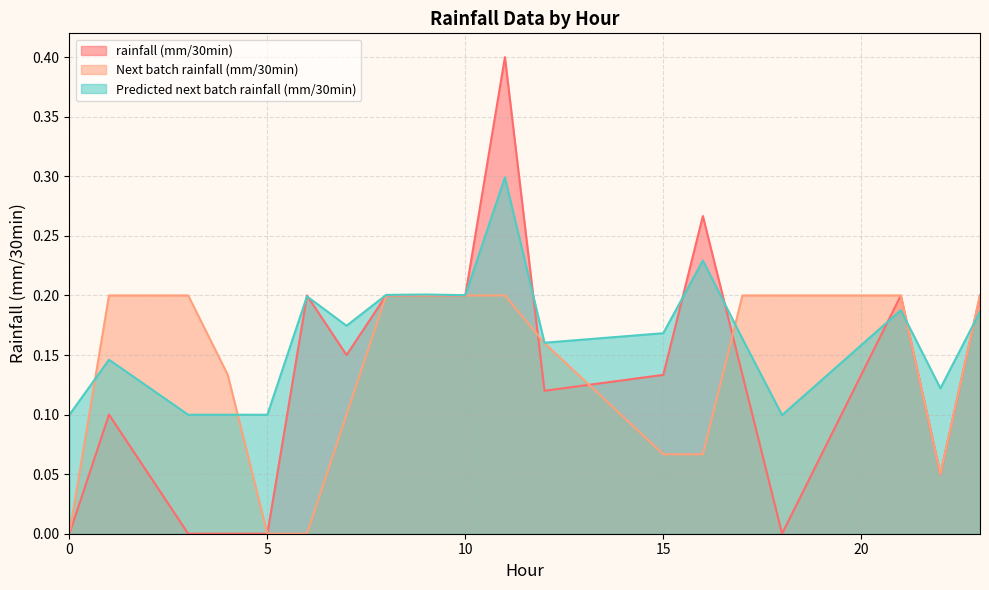

What is the greatest value displayed?

0.4